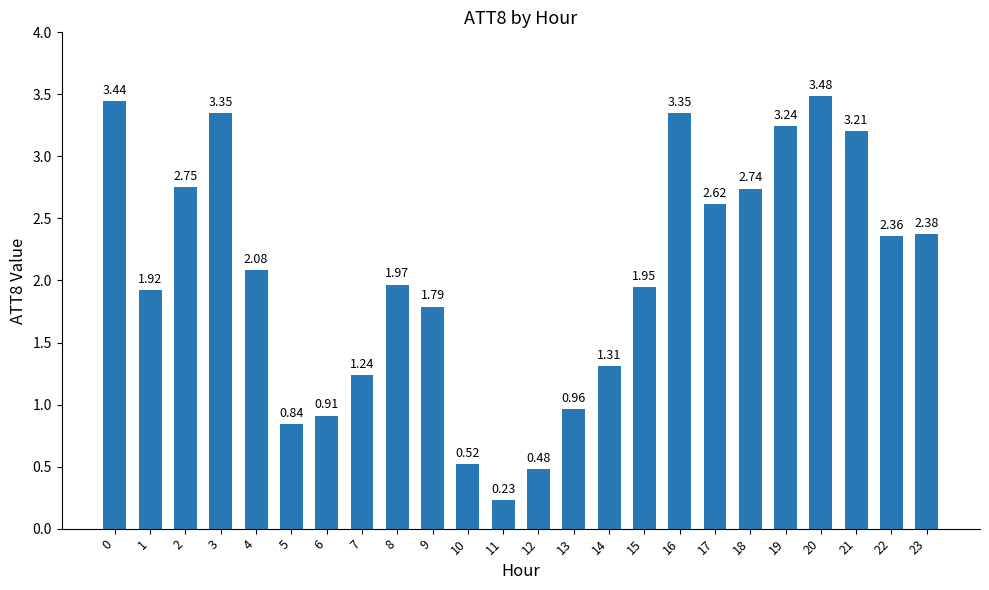

What is the sum of all values?

49.1